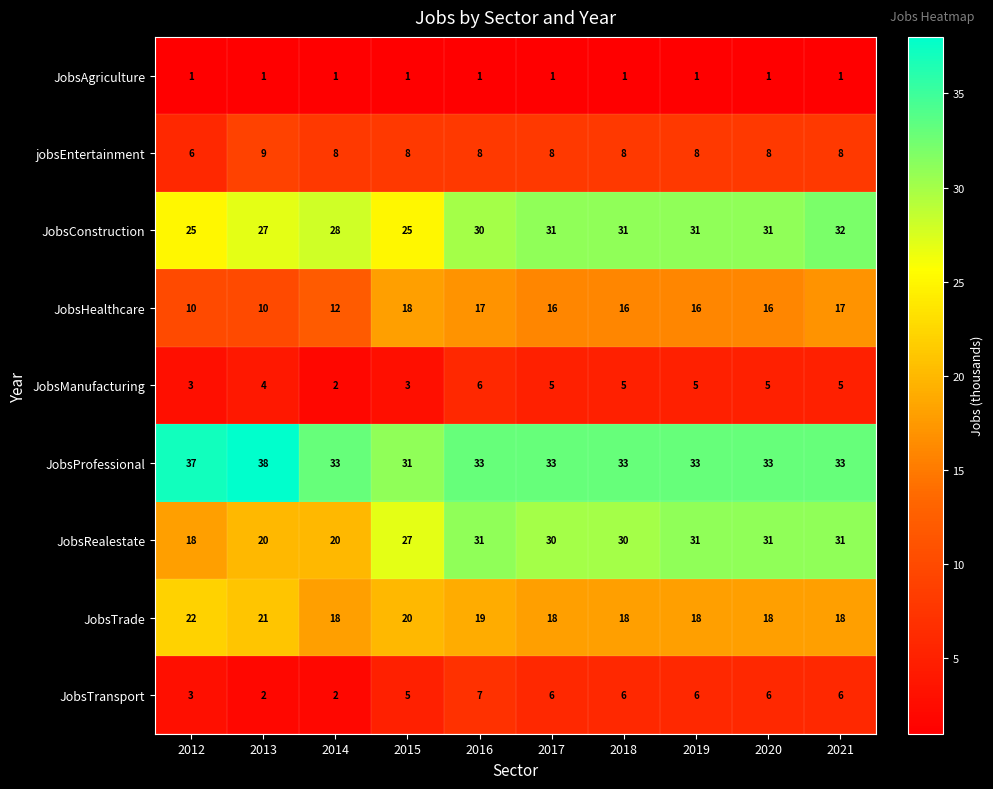

What is the difference between the highest and lowest values at 2013?

37